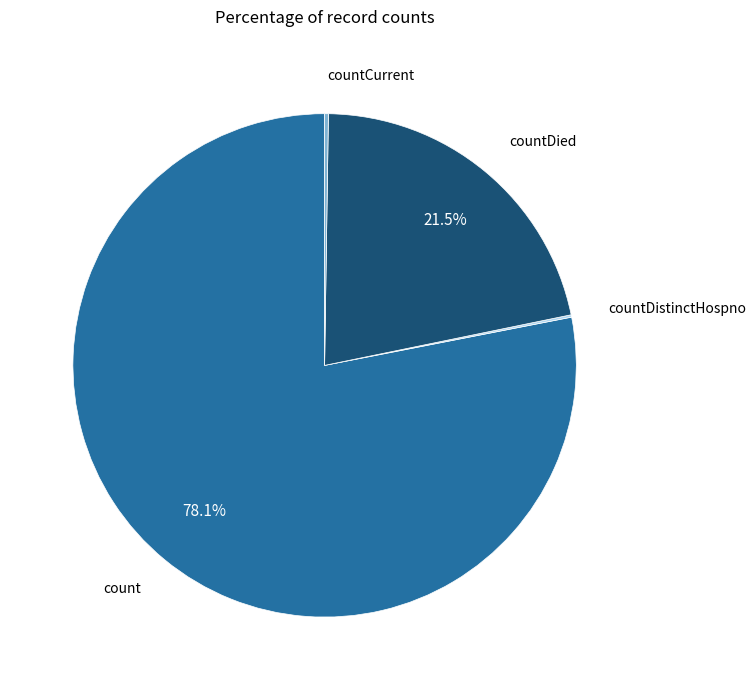

What is the majority slice?

count